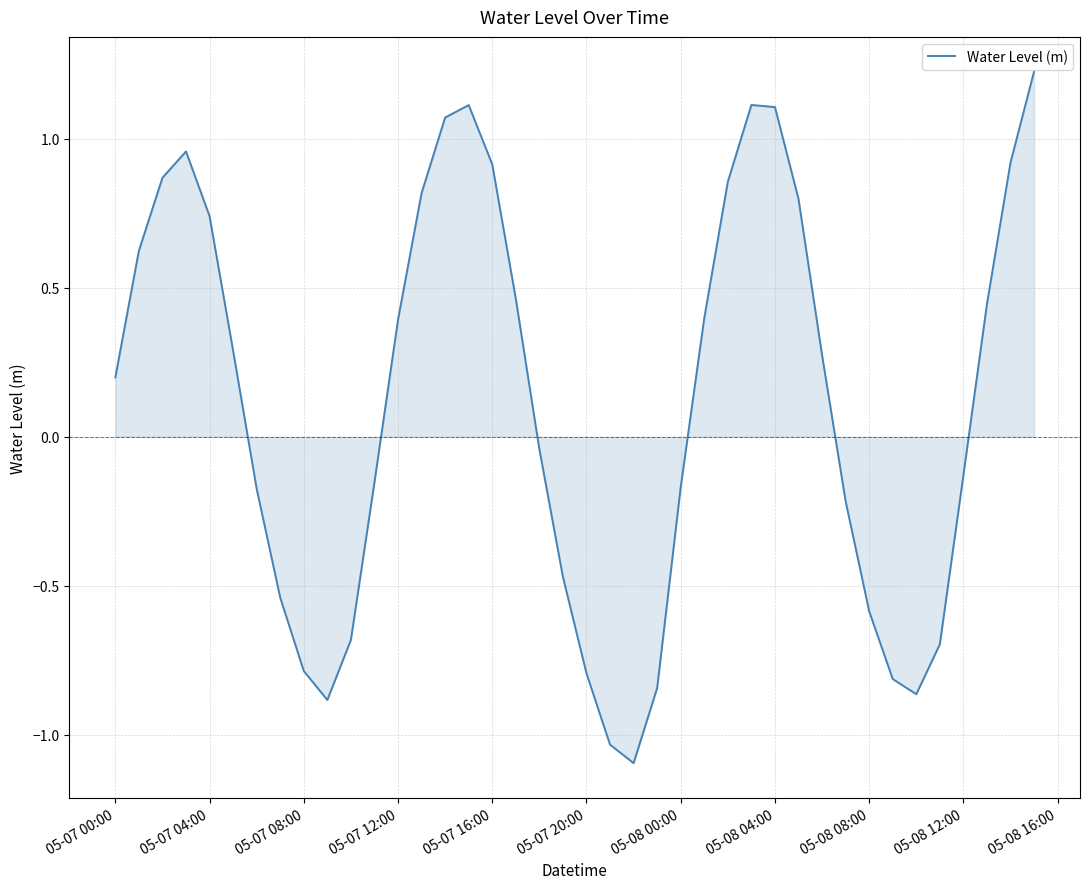

What is the minimum value shown in the chart?

-1.1